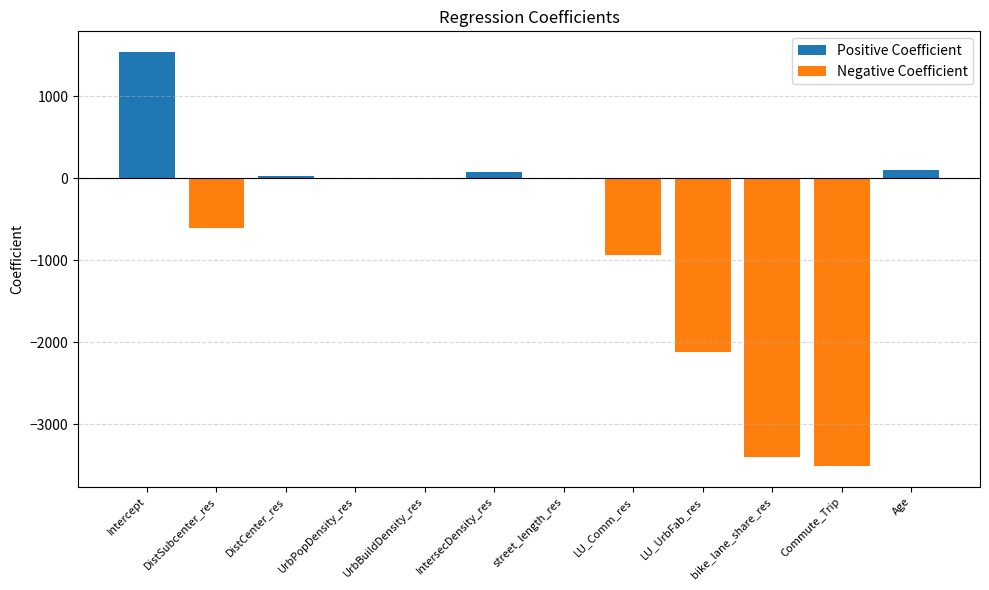

At which label is Positive Coefficient closest to 768?

Age